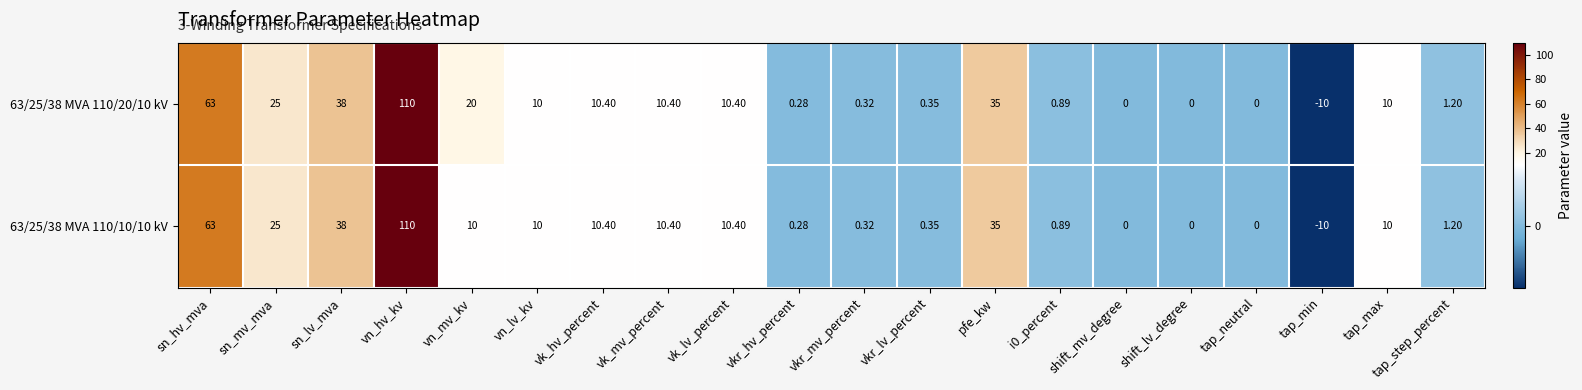

At which category is the sum across all series the highest?

vn_hv_kv